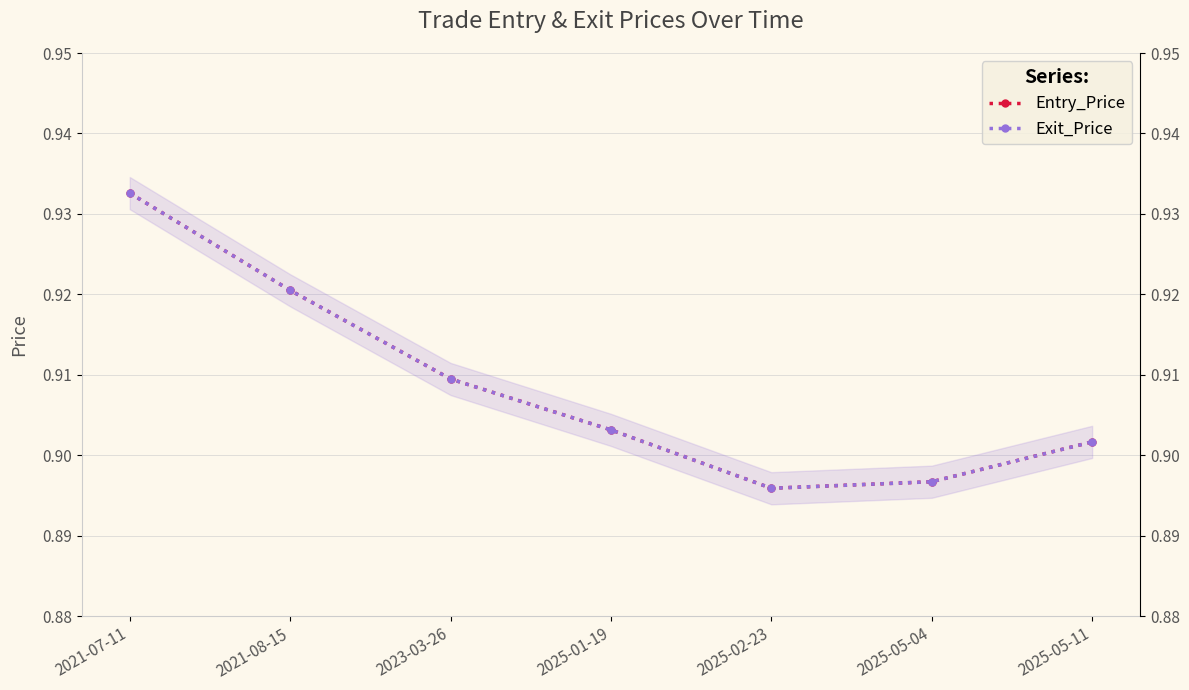

What is the label of the 4th point from the right?

2025-01-19